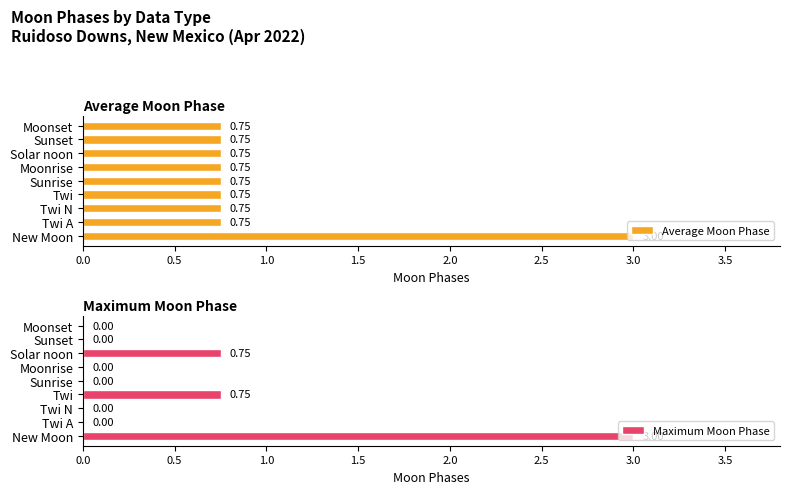

What is the average value of the Average Moon Phase series?

1.0